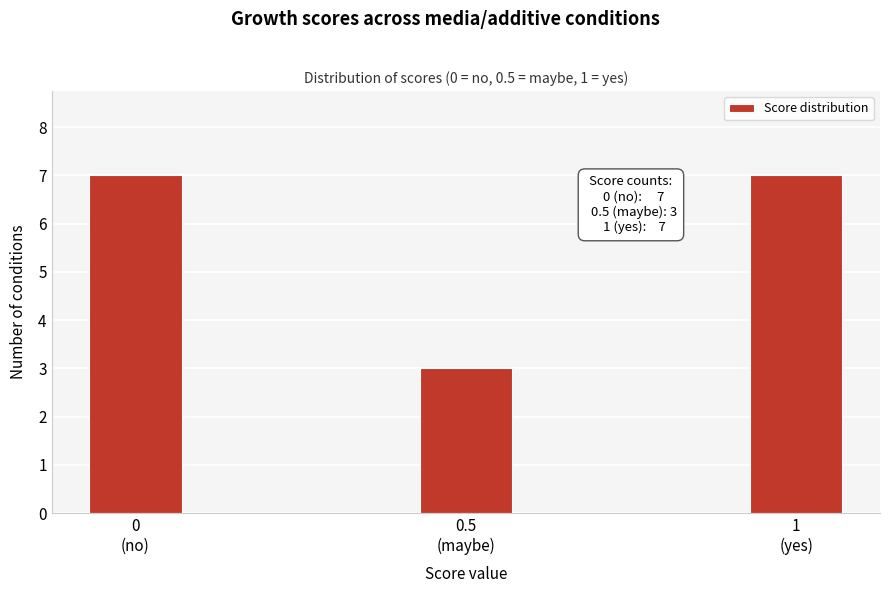

Reading right to left, what are all the values shown in this chart?

7	3	7